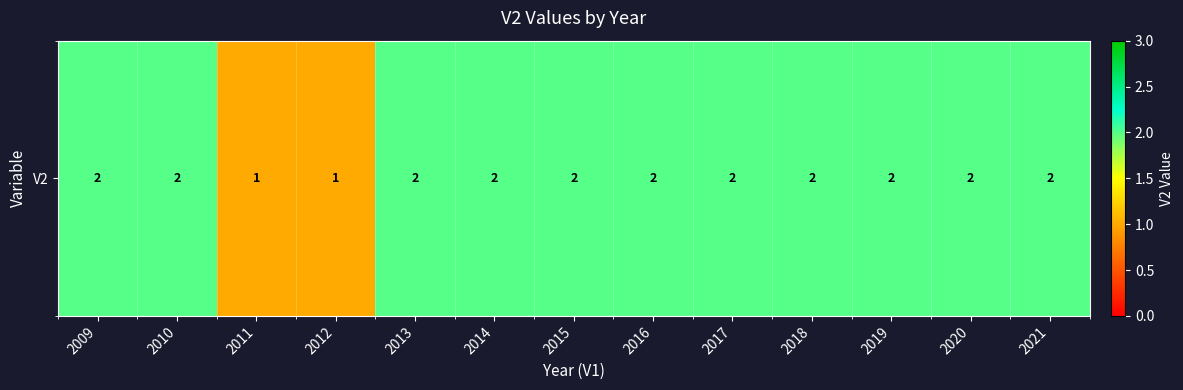

Reading left to right, list all the values displayed in this chart.

2	2	1	1	2	2	2	2	2	2	2	2	2